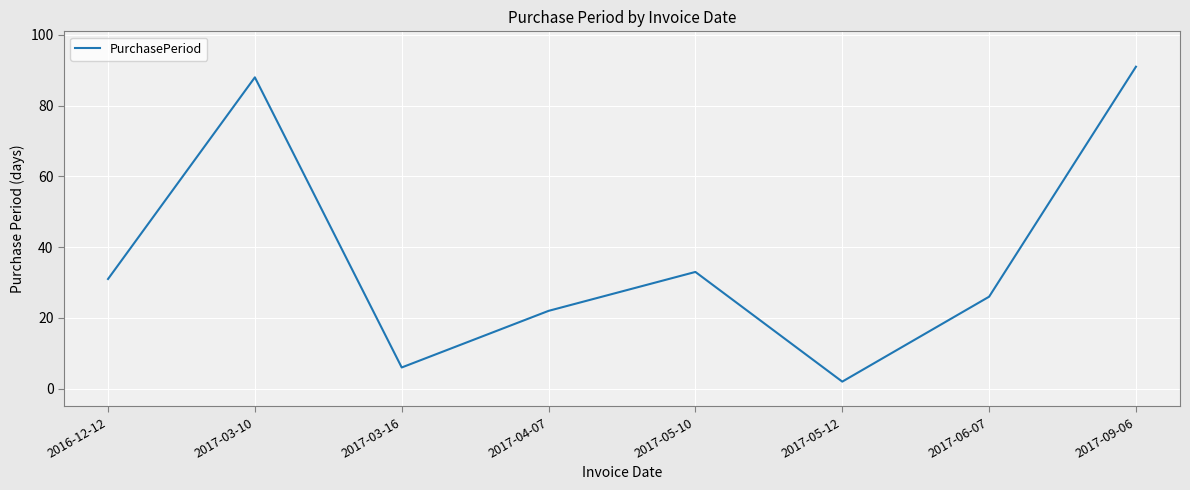

What is the average value?

37